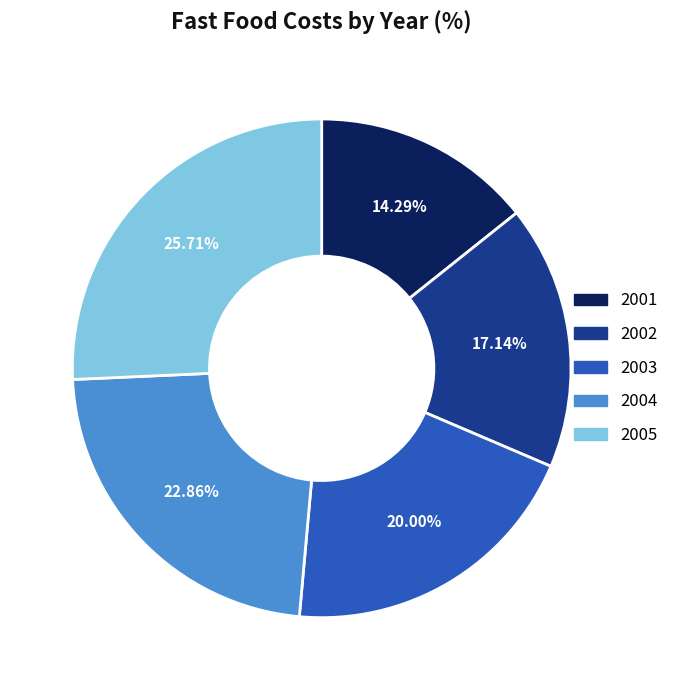

Which slice is the smallest?

2001